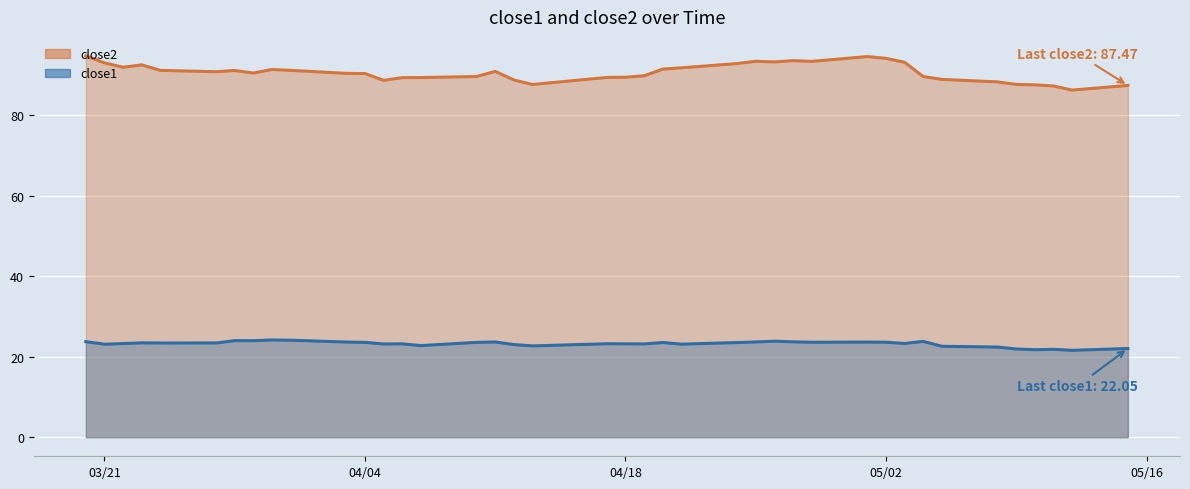

How many lines are shown in the chart?

2